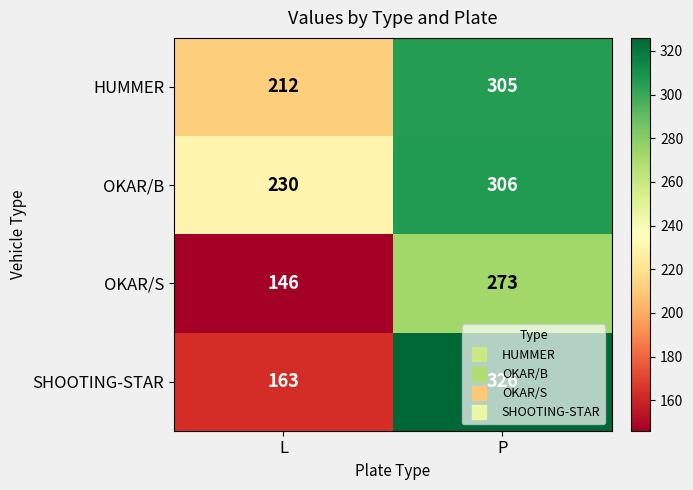

Where is SHOOTING-STAR nearest to the value 244?

L